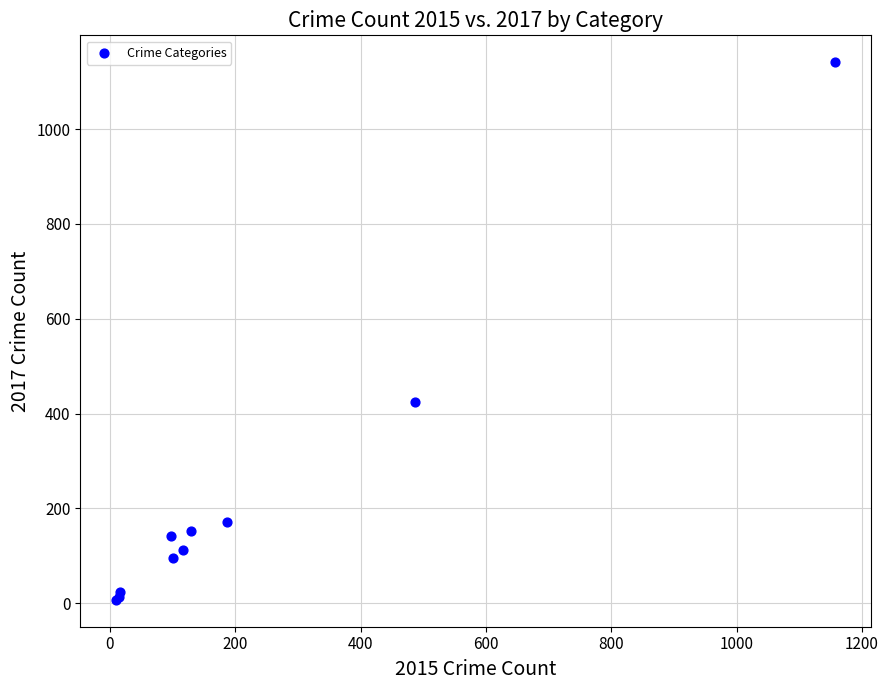

What Y value in the scatter plot is closest to 574?

425